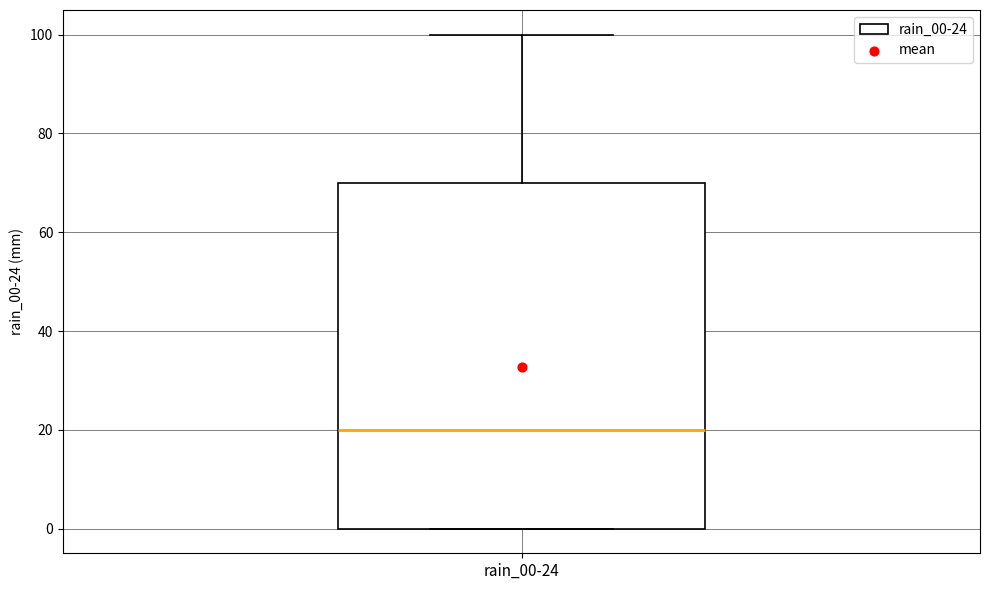

Read this box plot against the y-axis: the position of the median line, the range covered by the box, and the ends of both whiskers. The values are not printed on the chart, so give them approximately, as read against the axis.

median 20, box 0 to 70, whiskers 0 to 100